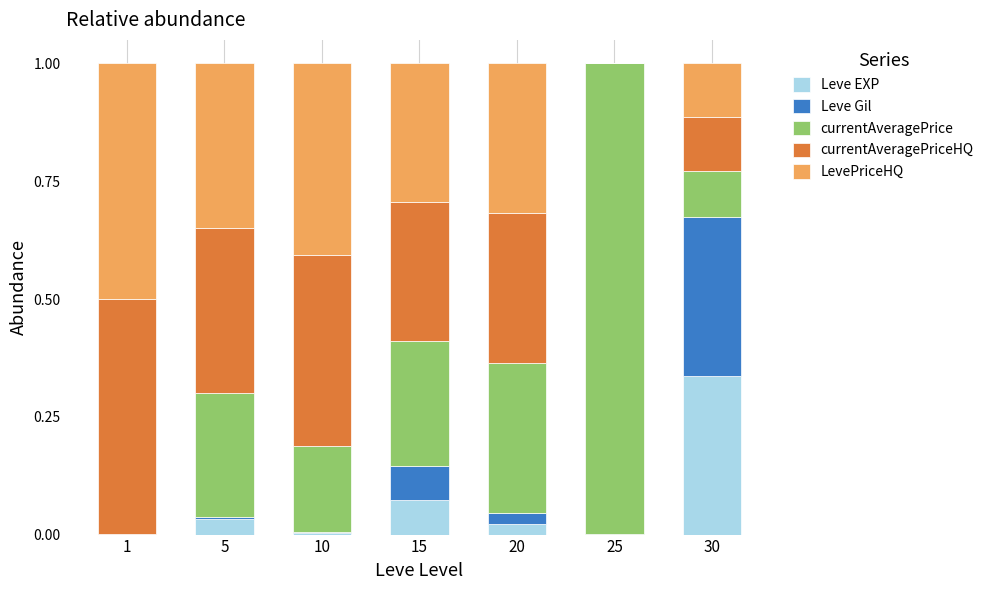

Which category has the highest value in the Leve EXP series?

30